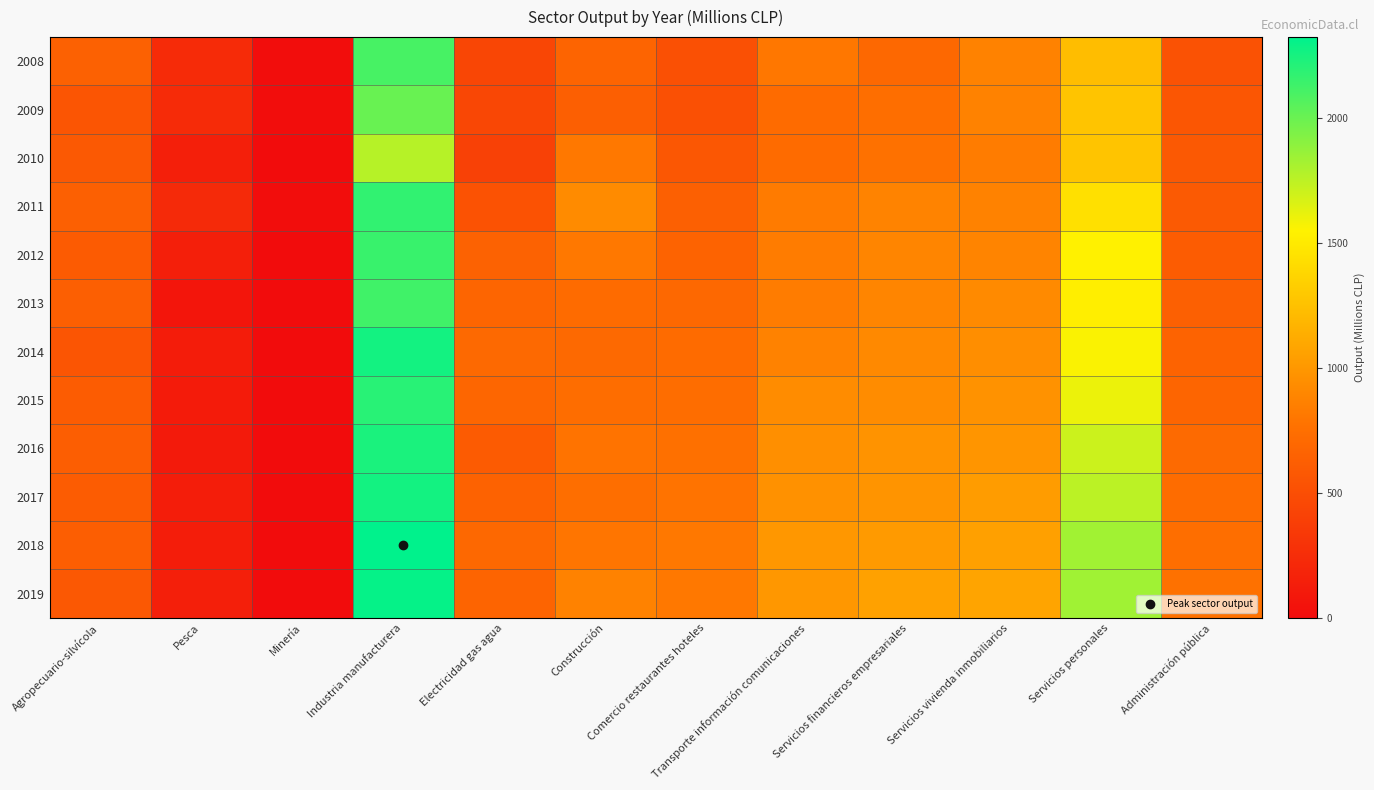

Between Minería and Transporte información comunicaciones, which is larger?

Transporte información comunicaciones